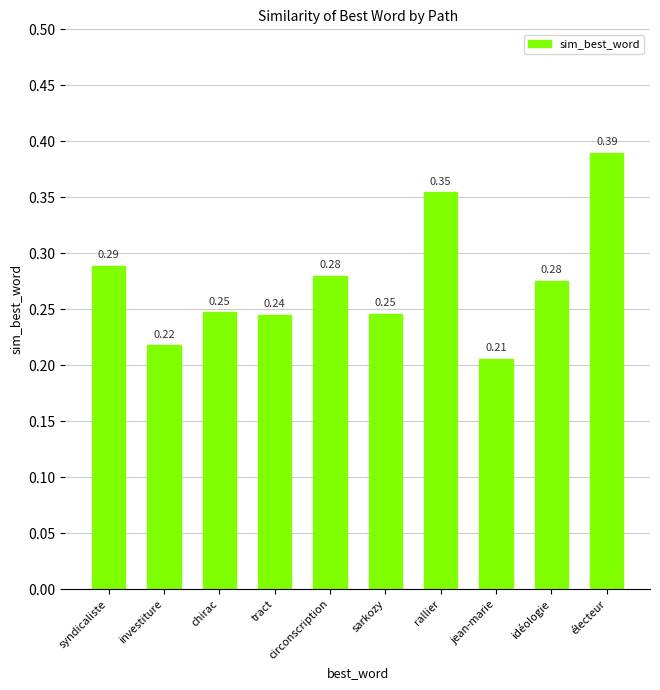

What is the label of the 10th bar from the right?

syndicaliste